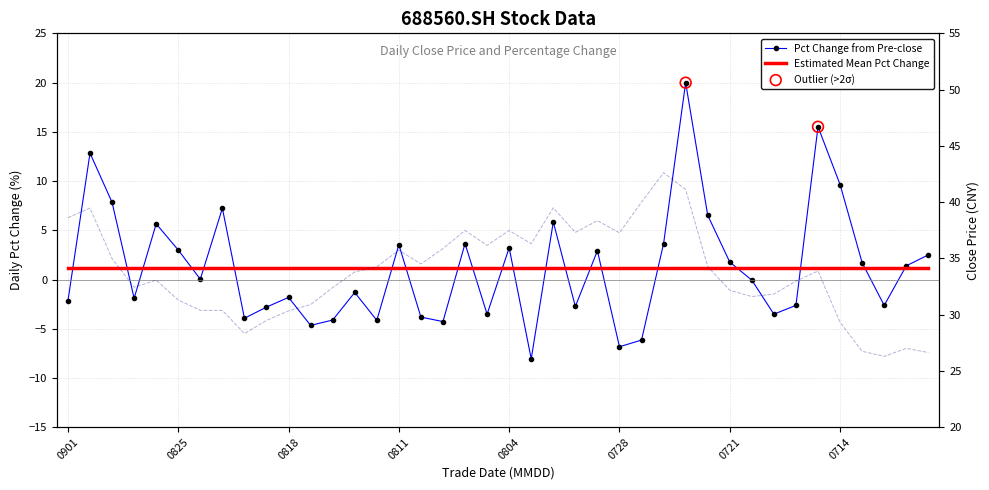

Is the value of close at 20210722 greater than the value of pct_chg at 20210708?

Yes